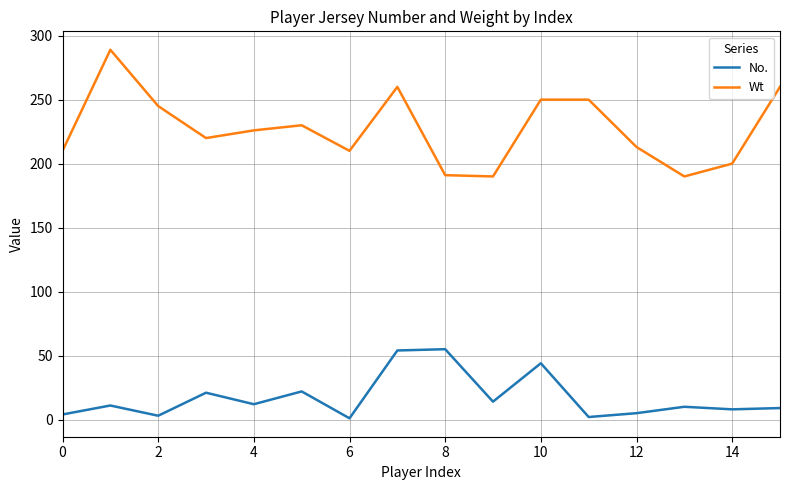

Rank the series by their average value, from lowest to highest.

No., Wt